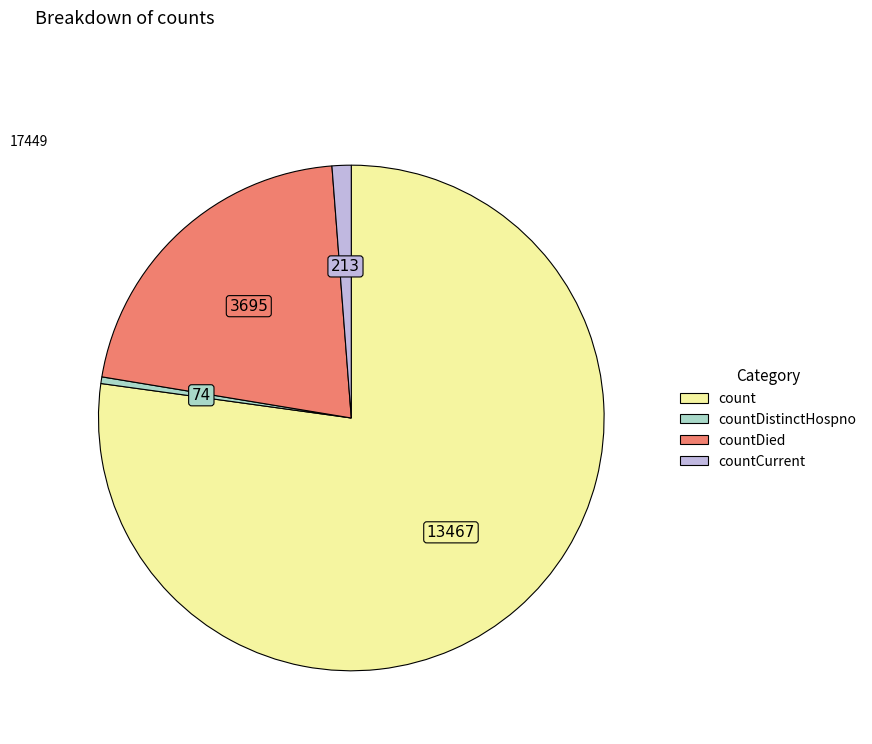

Does any single category account for the majority?

Yes